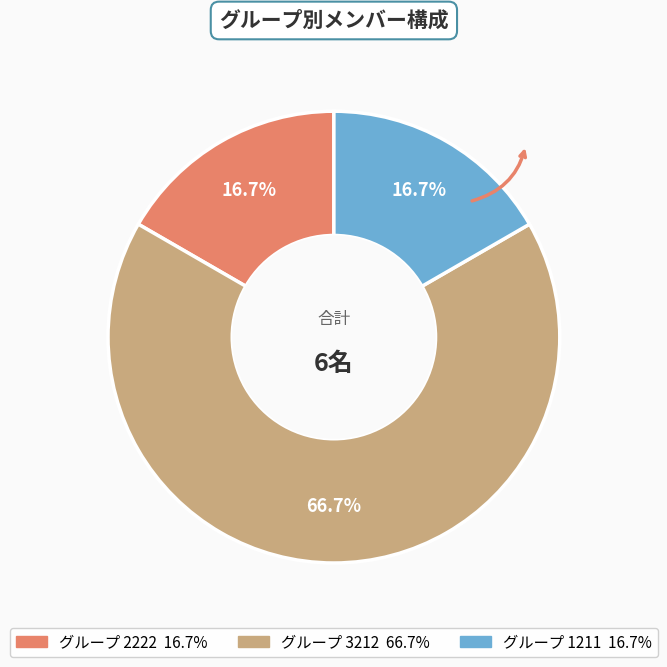

Is there a majority slice in this chart?

Yes